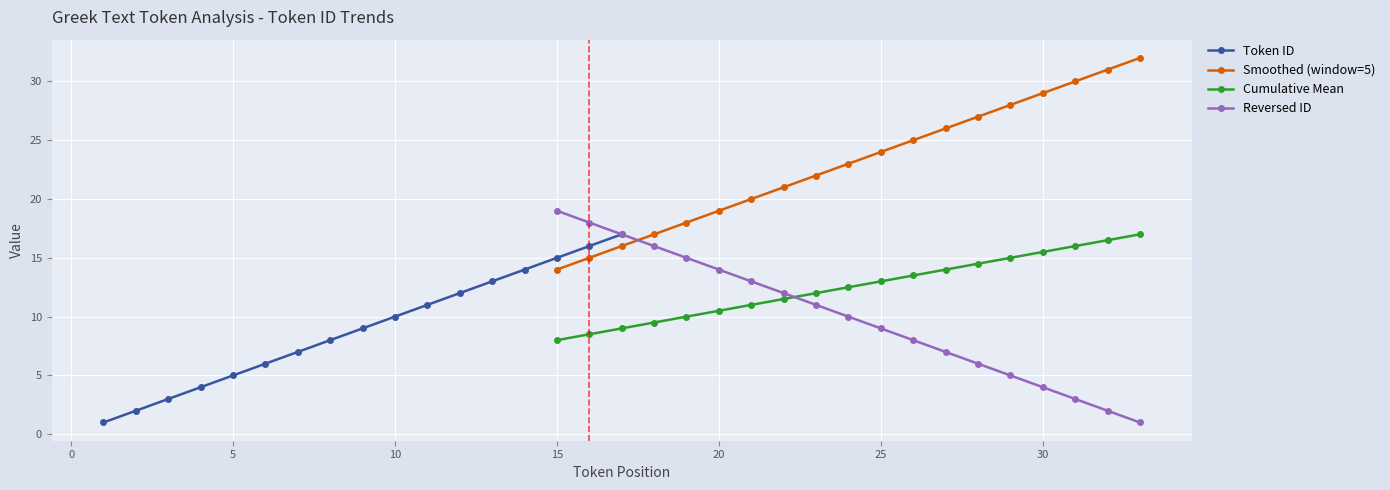

True or false: Reversed ID has more than 1 interior local peaks.

False